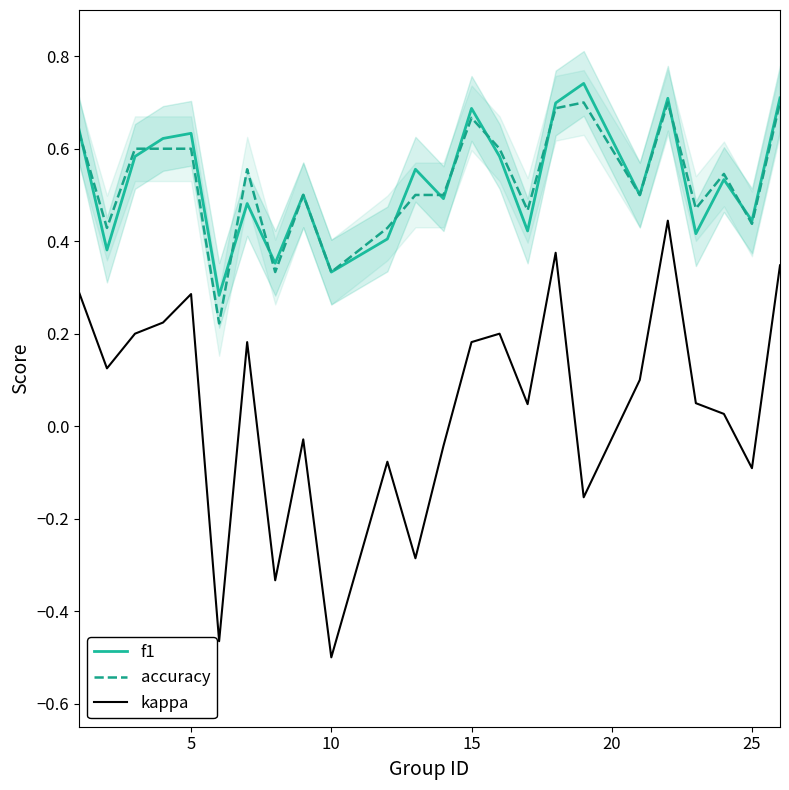

True or false: f1 and kappa intersect in this chart.

False